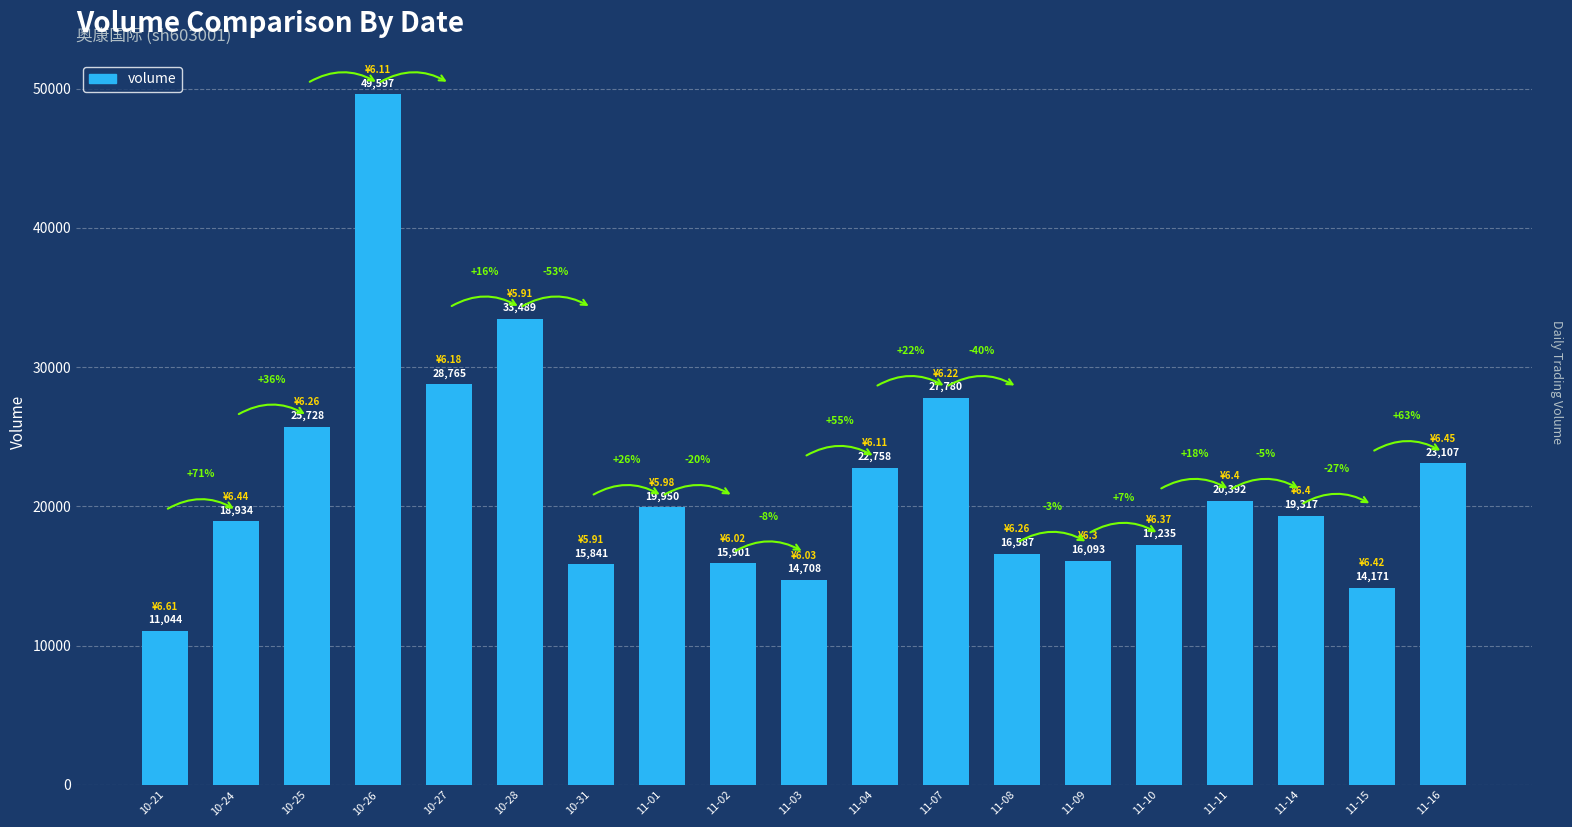

True or false: the data shows 25728 at 10-25.

True